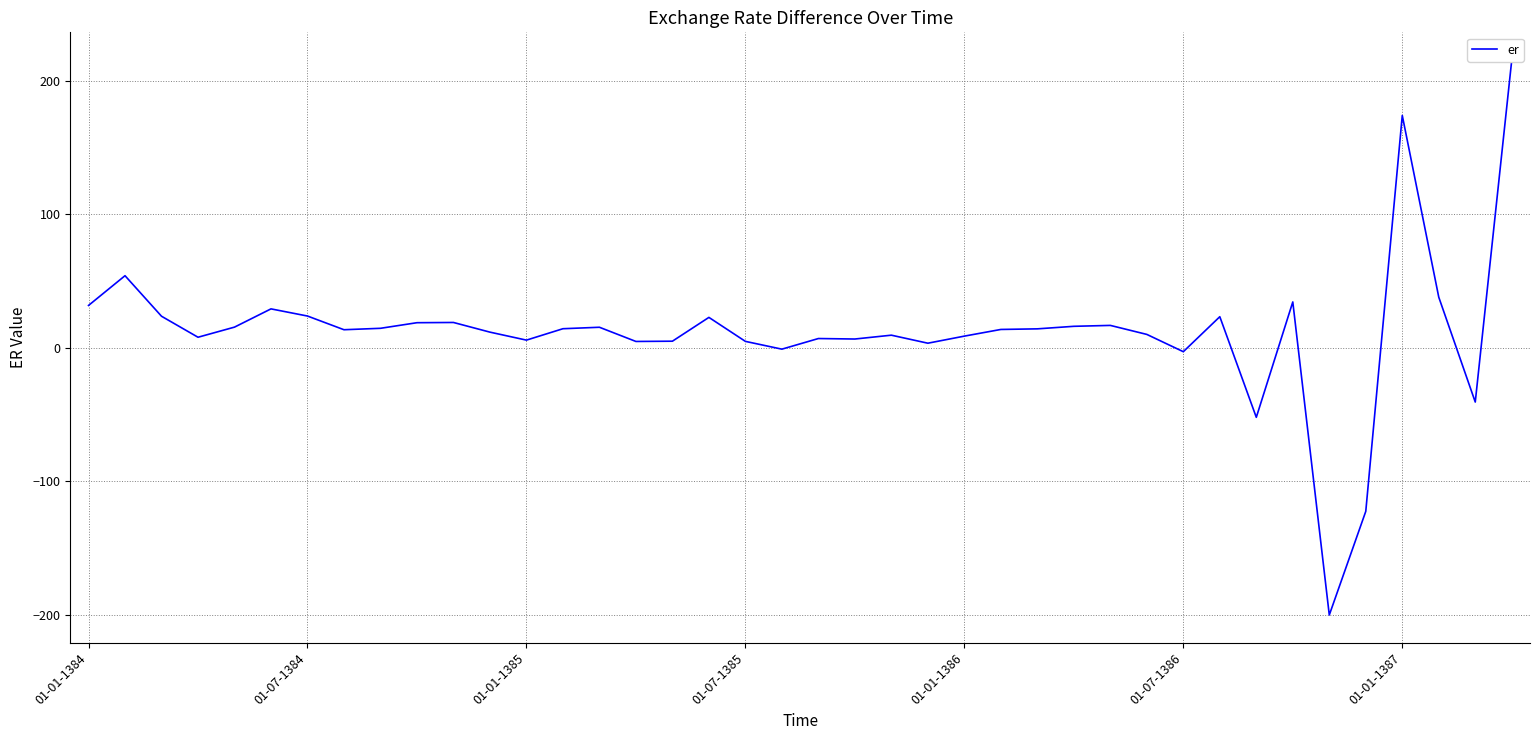

What is the smallest value displayed?

-200.3